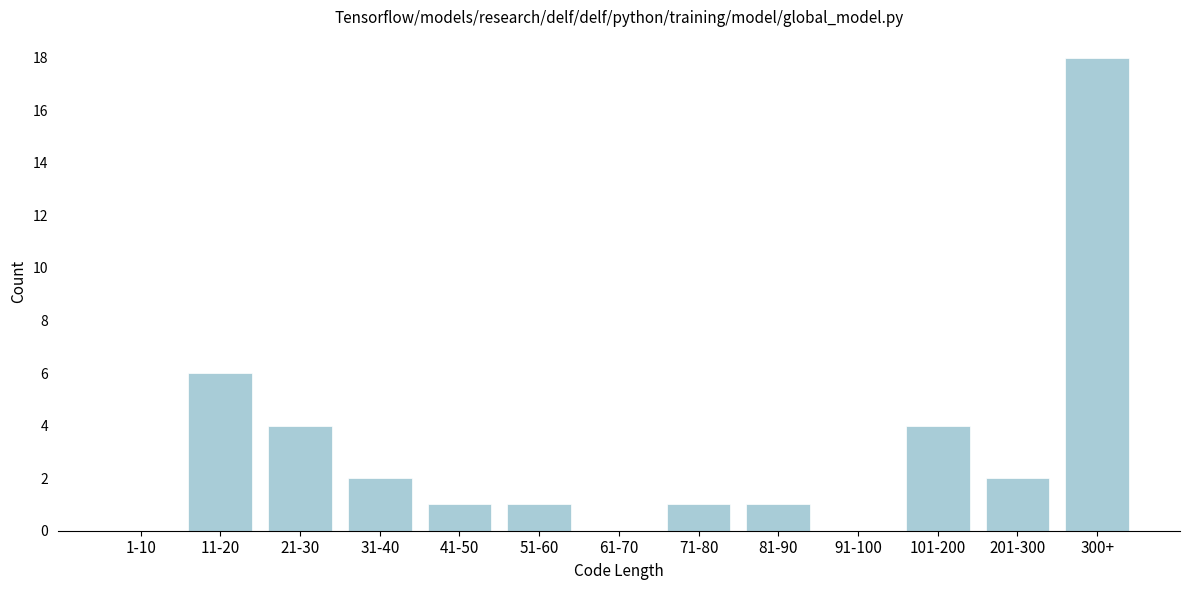

Reading left to right, extract all data points from this chart.

1-10=0	11-20=6	21-30=4	31-40=2	41-50=1	51-60=1	61-70=0	71-80=1	81-90=1	91-100=0	101-200=4	201-300=2	300+=18